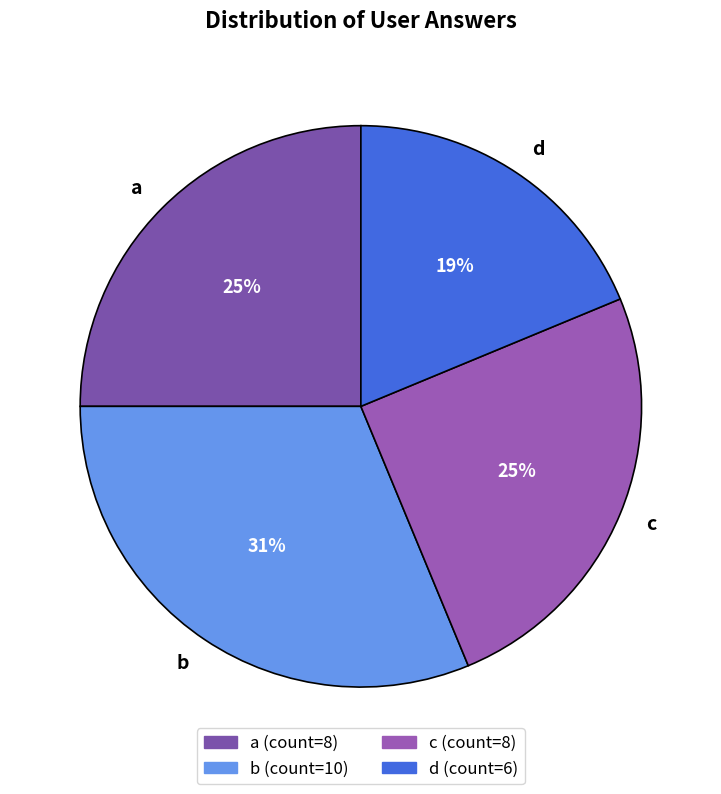

How many slices are in this pie chart?

4